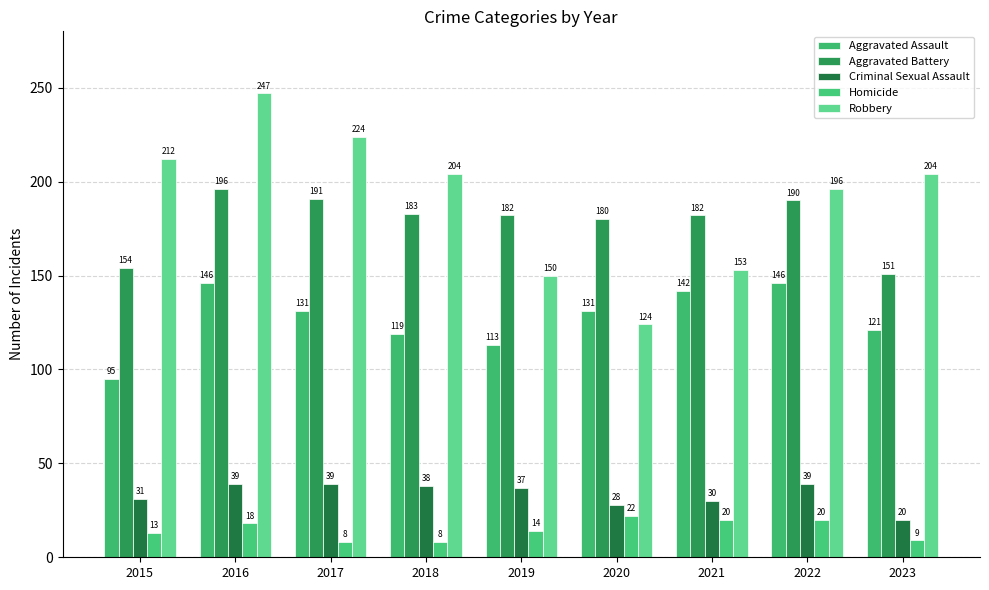

How many bars are there in total?

45